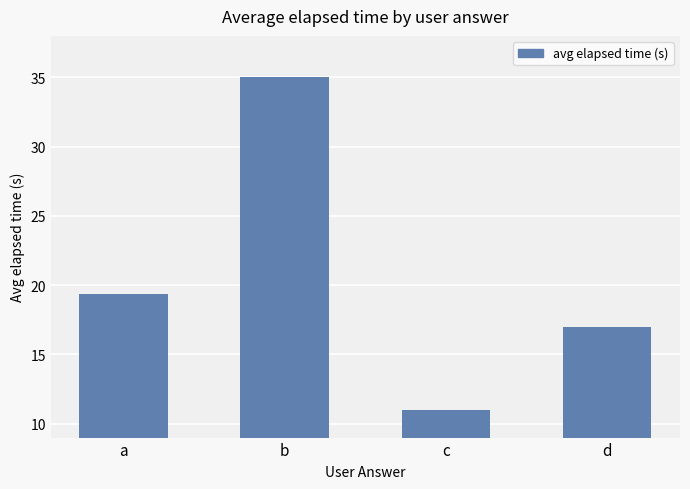

What is the change in value from a to b?

+15.6